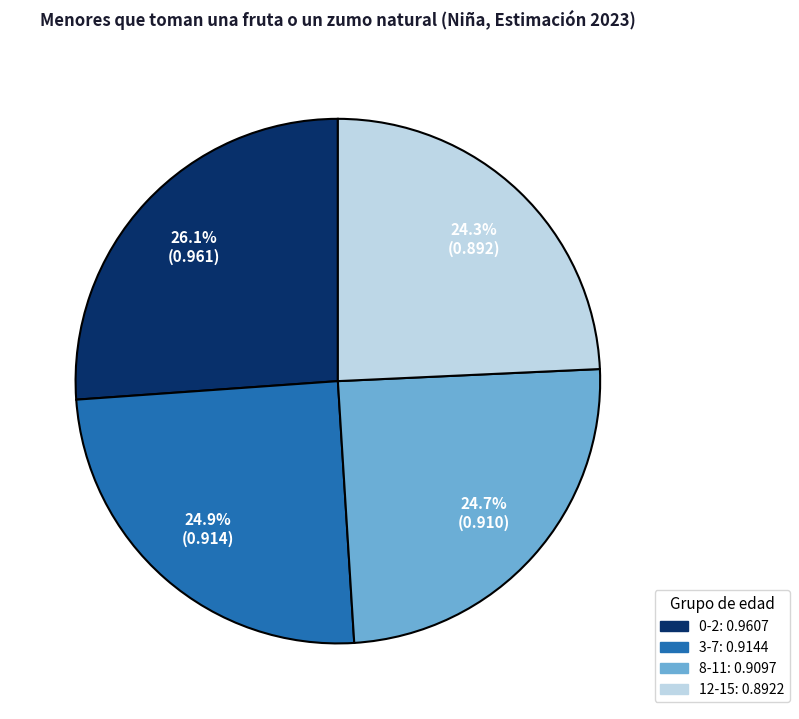

Is 8-11 the majority of the pie?

No